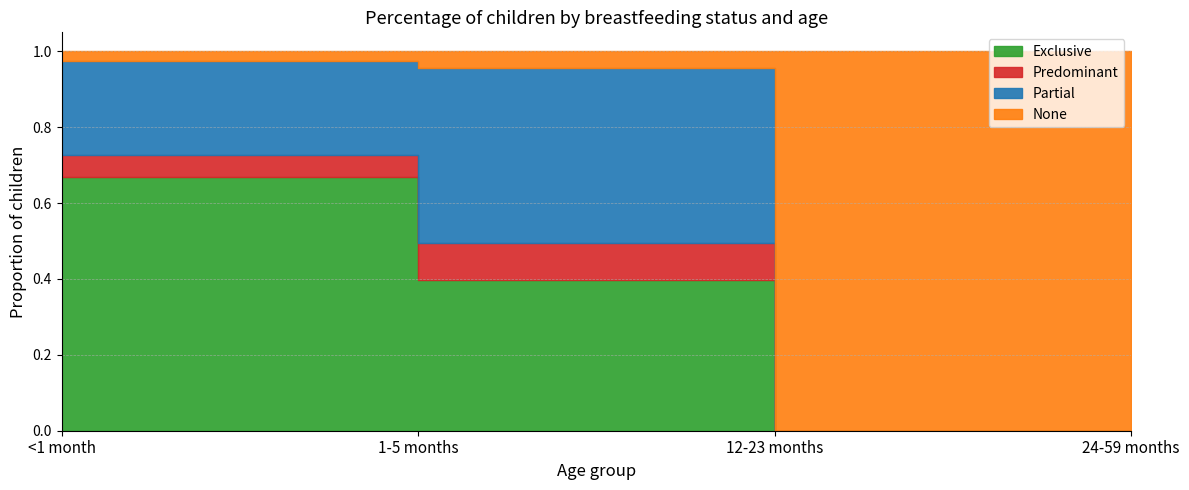

What is the label of the 1st point from the right?

24-59 months